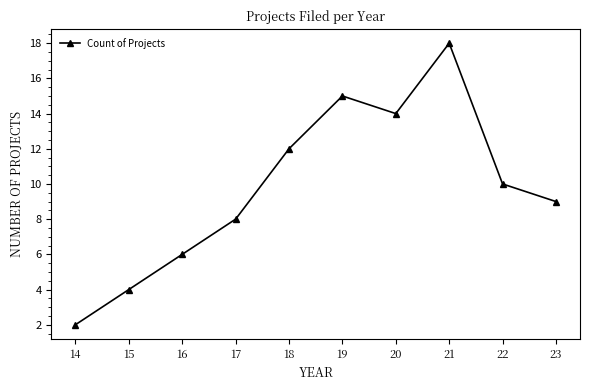

At which label does the data first exceed 10?

18